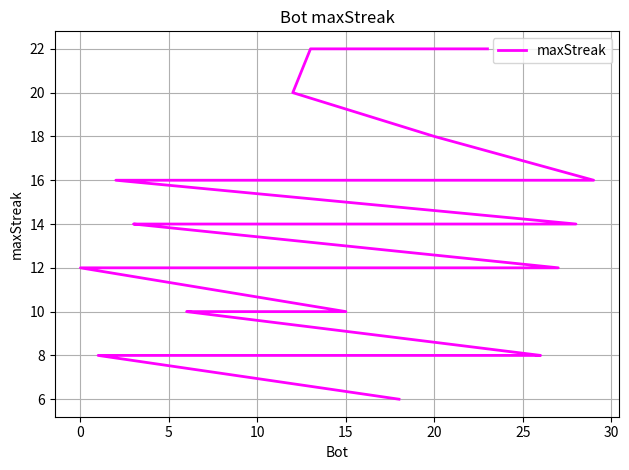

What value does the data have at 5?

14